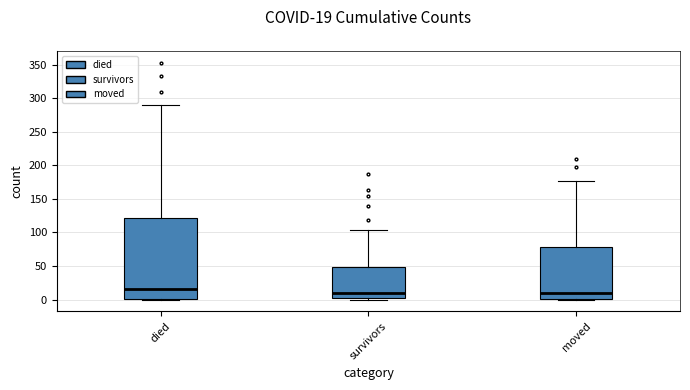

Which box's median line is the highest?

died